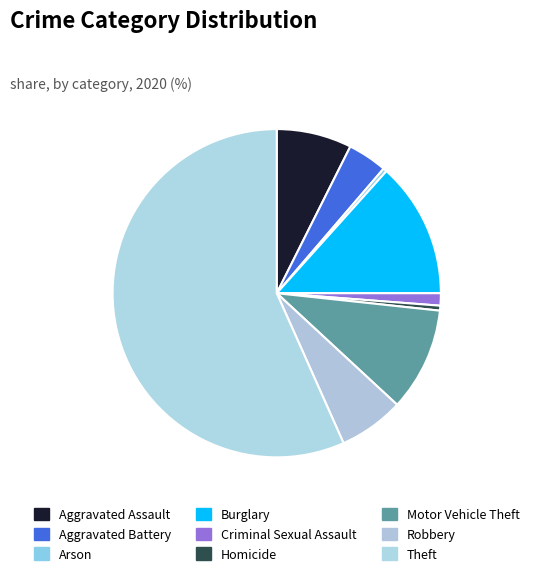

To the nearest percent, what is the difference between the Robbery and Theft slice percentages?

50%